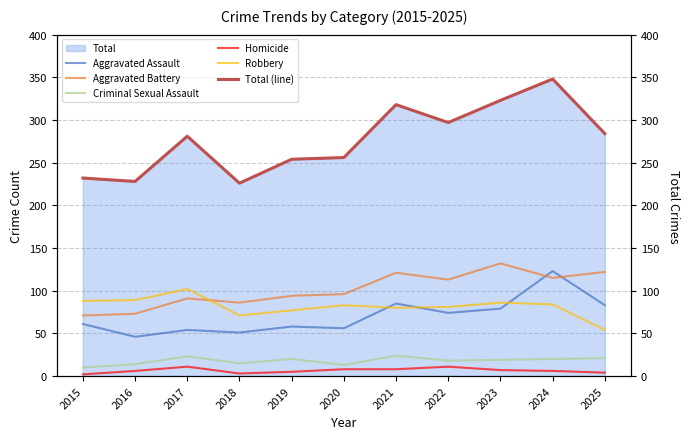

What is the value of the Homicide point at the 2nd from the left?

6